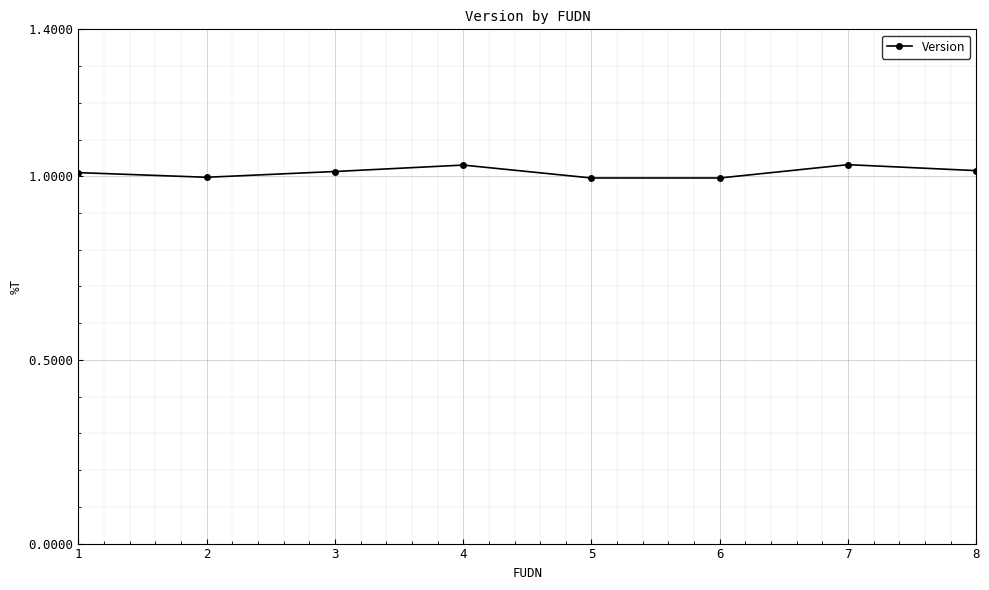

How many points are lower than both their immediate neighbors (excluding endpoints)?

2